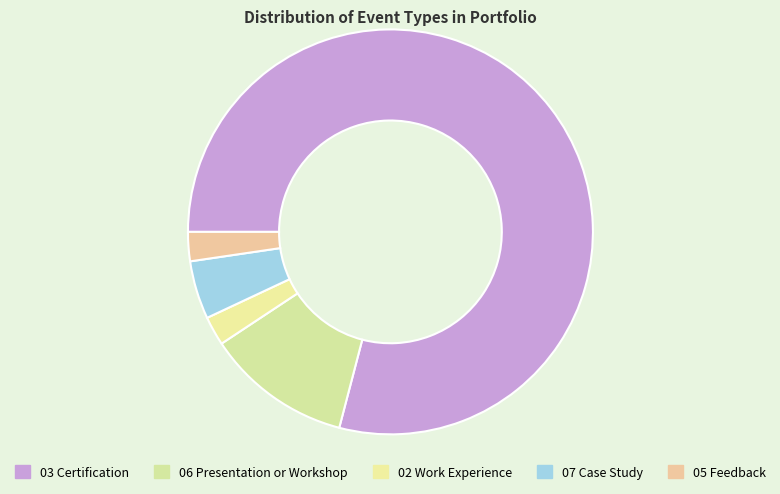

What is the largest slice in the pie chart?

03 Certification